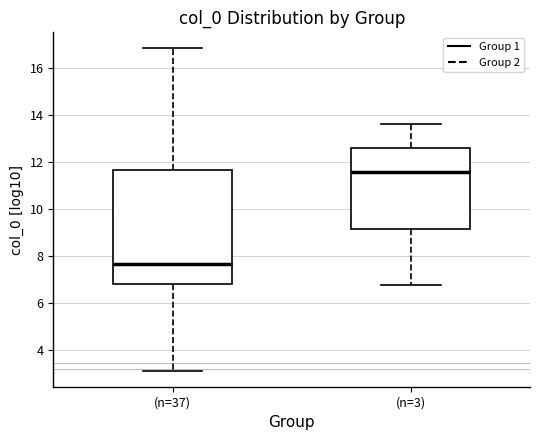

Reading left to right, transcribe this box plot: for each box, give where its median line is, the range the box spans, and where its two whiskers end, as read against the y-axis. The values are not printed on the chart, so give them approximately, as read against the axis.

(n=37): median 7.6, box 6.8 to 11.6, whiskers 3.2 to 16.8
(n=3): median 11.6, box 9.2 to 12.6, whiskers 6.8 to 13.6